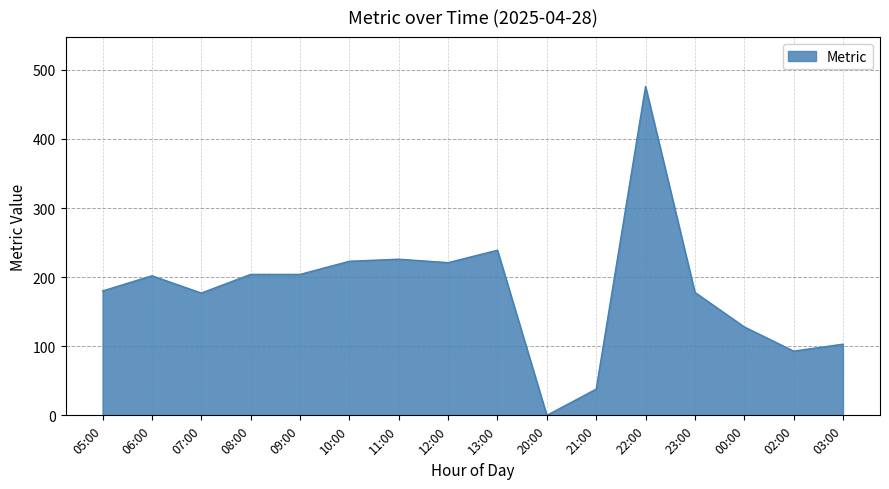

Does the chart have visible grid lines?

Yes